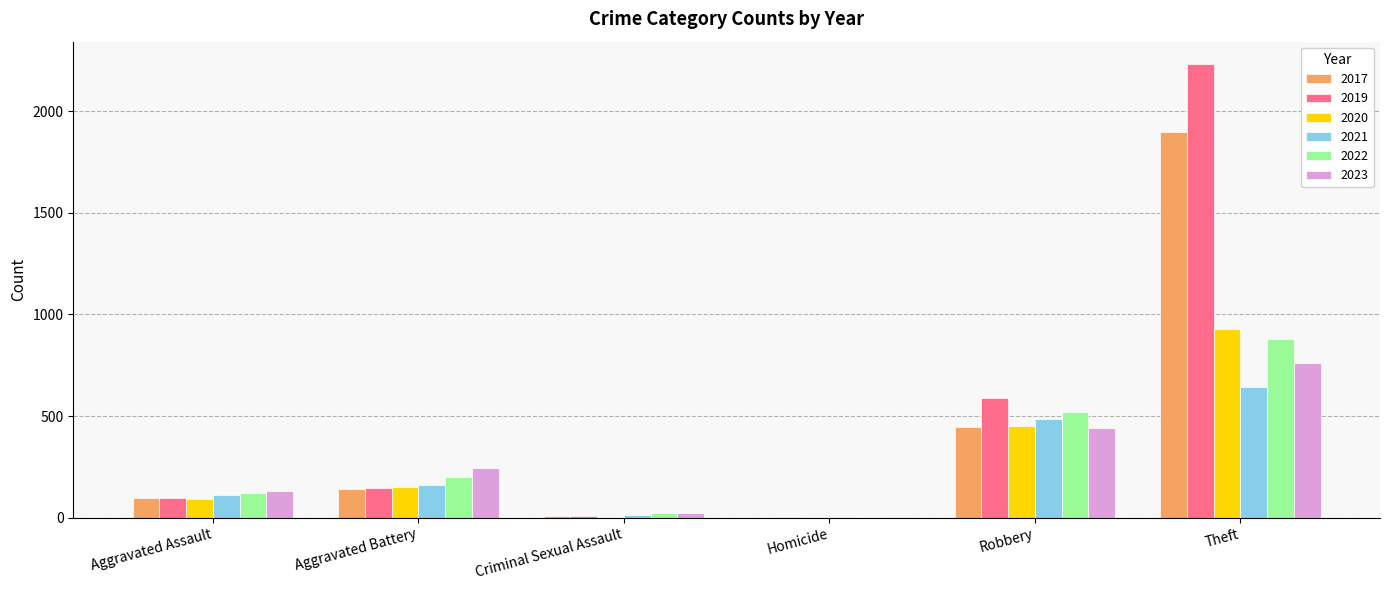

Which series changed the most between Aggravated Battery and Robbery?

2019